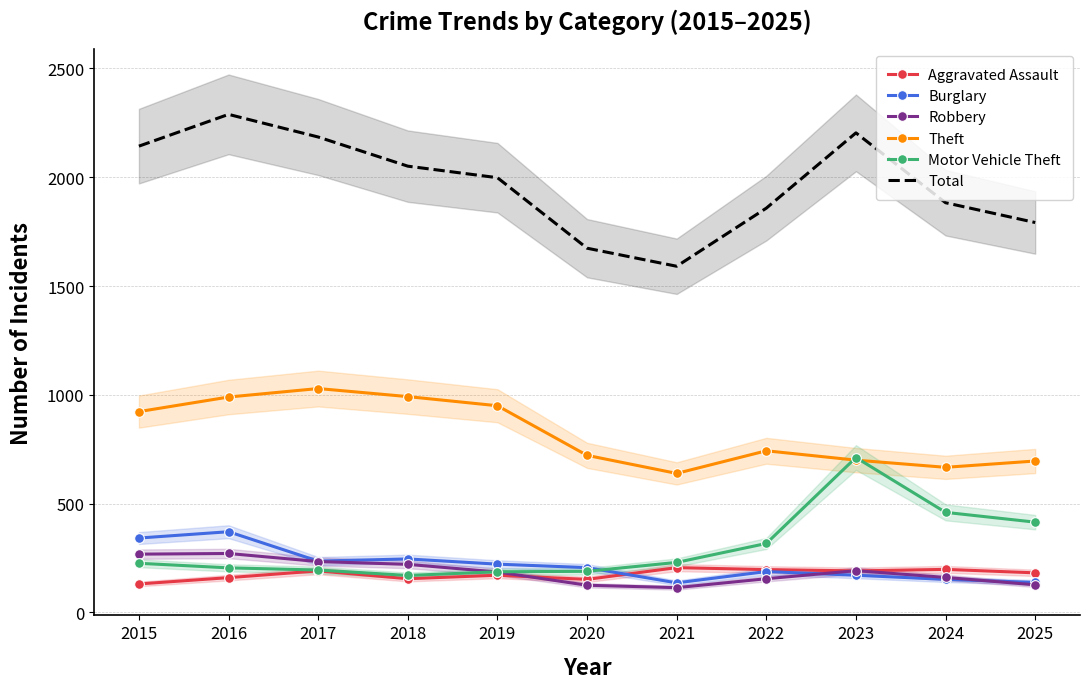

What is the maximum value for Motor Vehicle Theft?

712